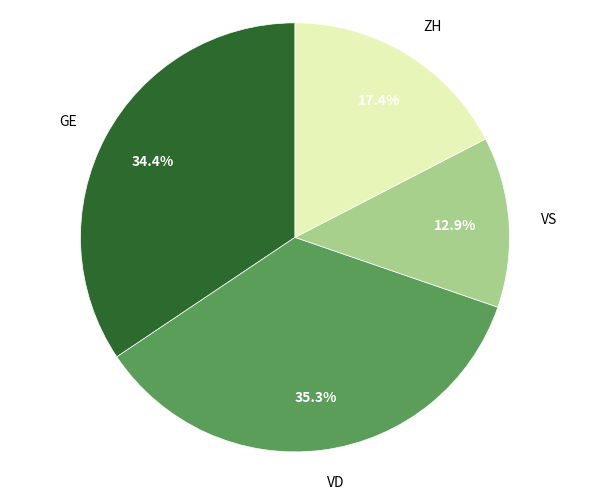

Is GE the majority of the pie?

No